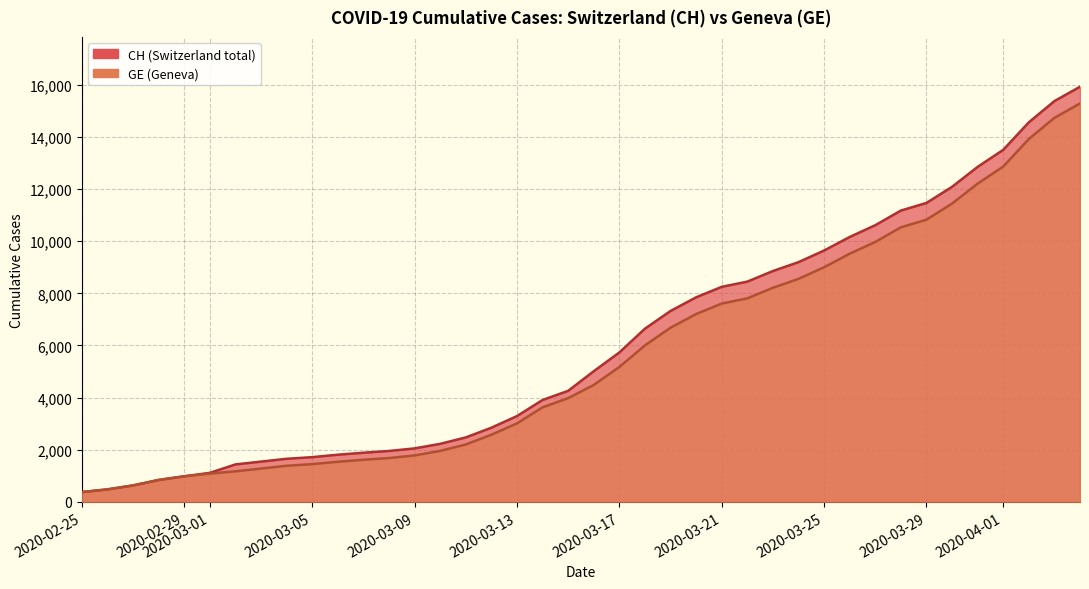

Reading left to right, extract all data points from this chart.

CH: 375	479	630	840	981	1113	1436	1544	1652	1715	1809	1885	1952	2051	2226	2472	2845	3291	3908	4259	5012	5731	6644	7323	7847	8249	8449	8855	9196	9642	10162	10613	11175	11467	12086	12852	13505	14561	15375	15926
GE: 375	479	630	840	981	1083	1171	1278	1384	1447	1538	1614	1681	1780	1955	2201	2574	3010	3627	3978	4485	5174	6002	6681	7205	7607	7807	8213	8554	9000	9520	9971	10533	10825	11444	12210	12863	13919	14733	15284